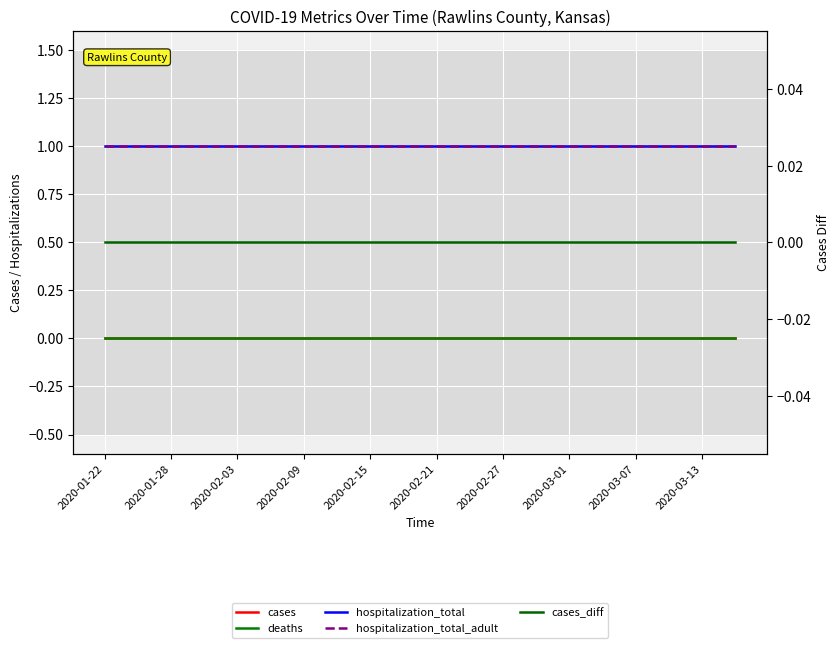

Between 2020-01-28 and 2020-03-01, which series saw the biggest shift?

cases